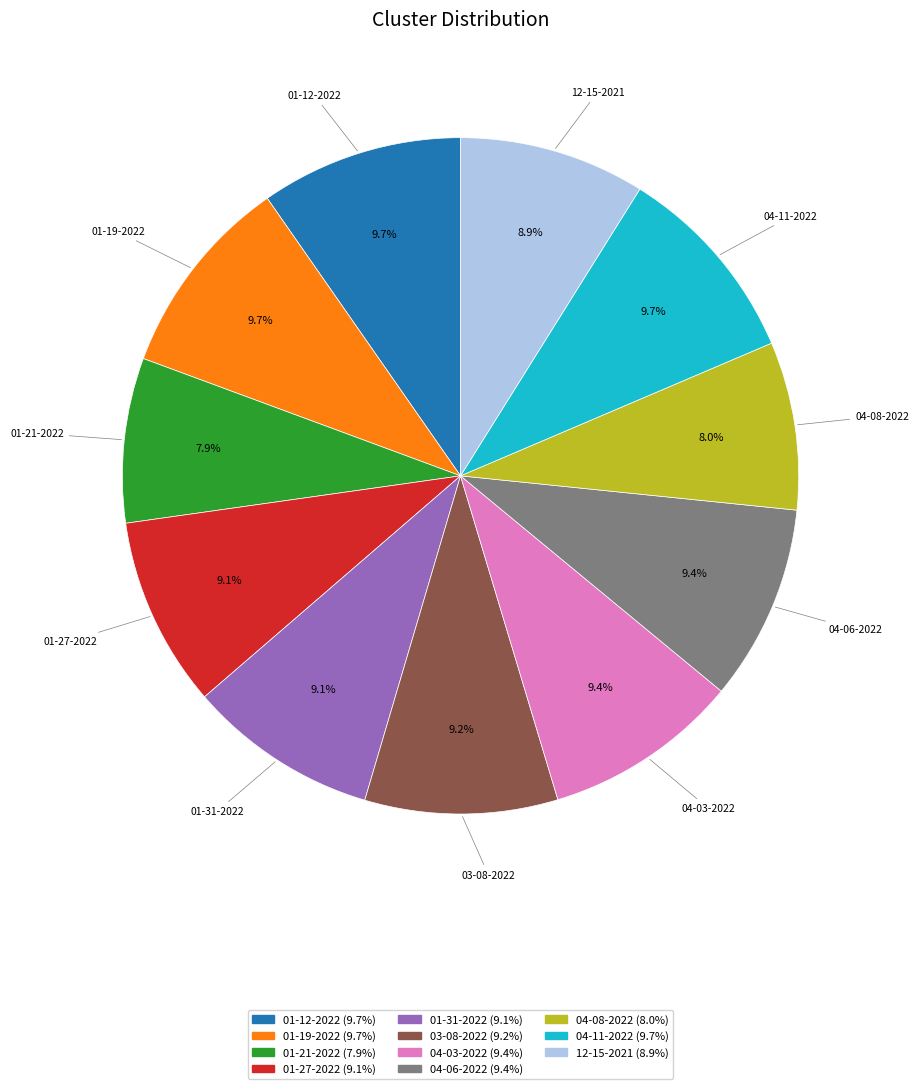

Does any single category account for the majority?

No